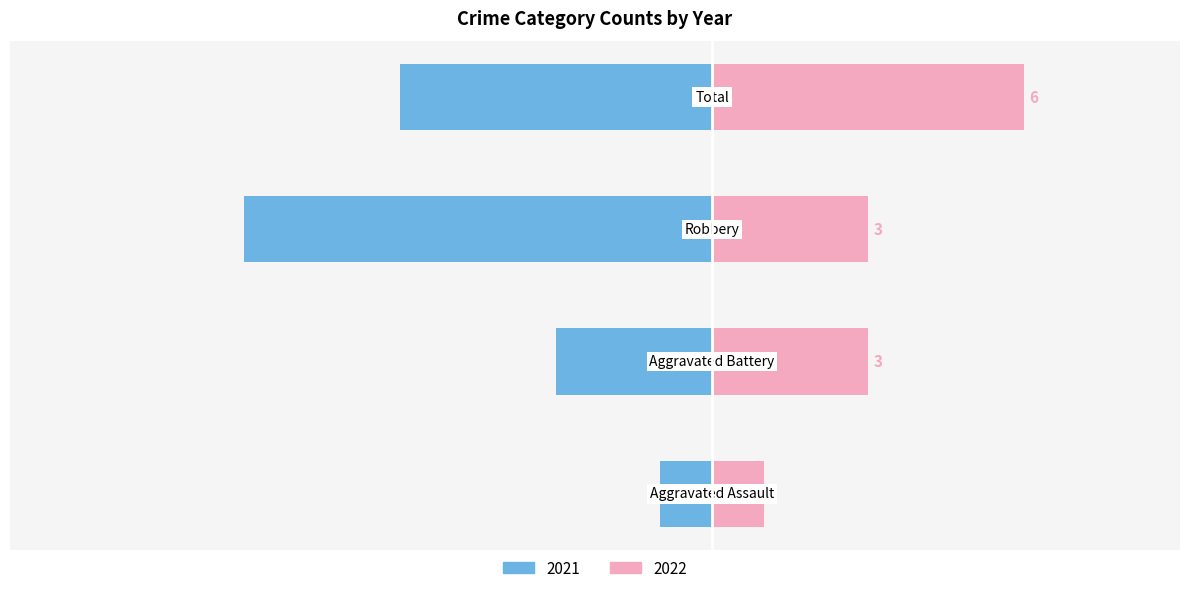

At which category does the chart reach its peak across all series?

Total